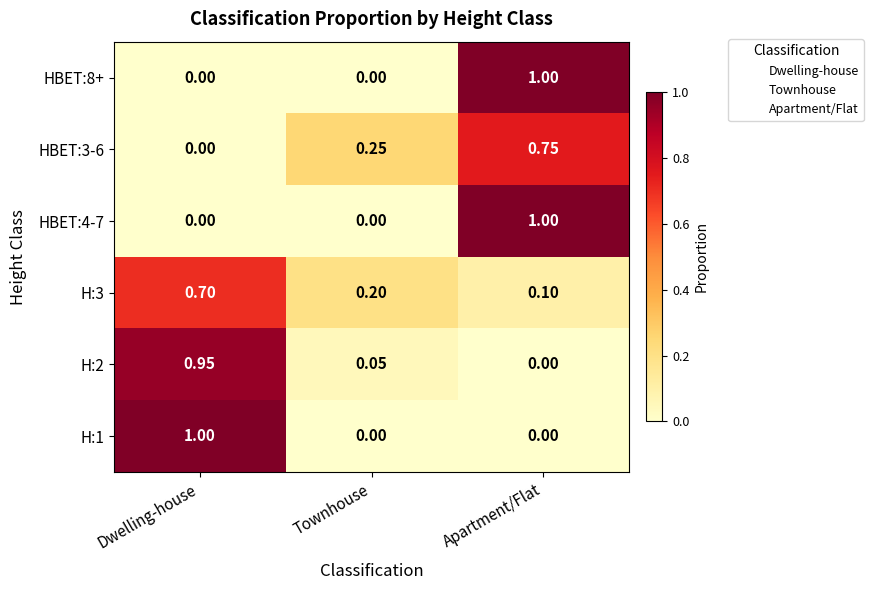

Rank the categories by HBET:3-6 value from lowest to highest.

Dwelling-house, Townhouse, Apartment/Flat